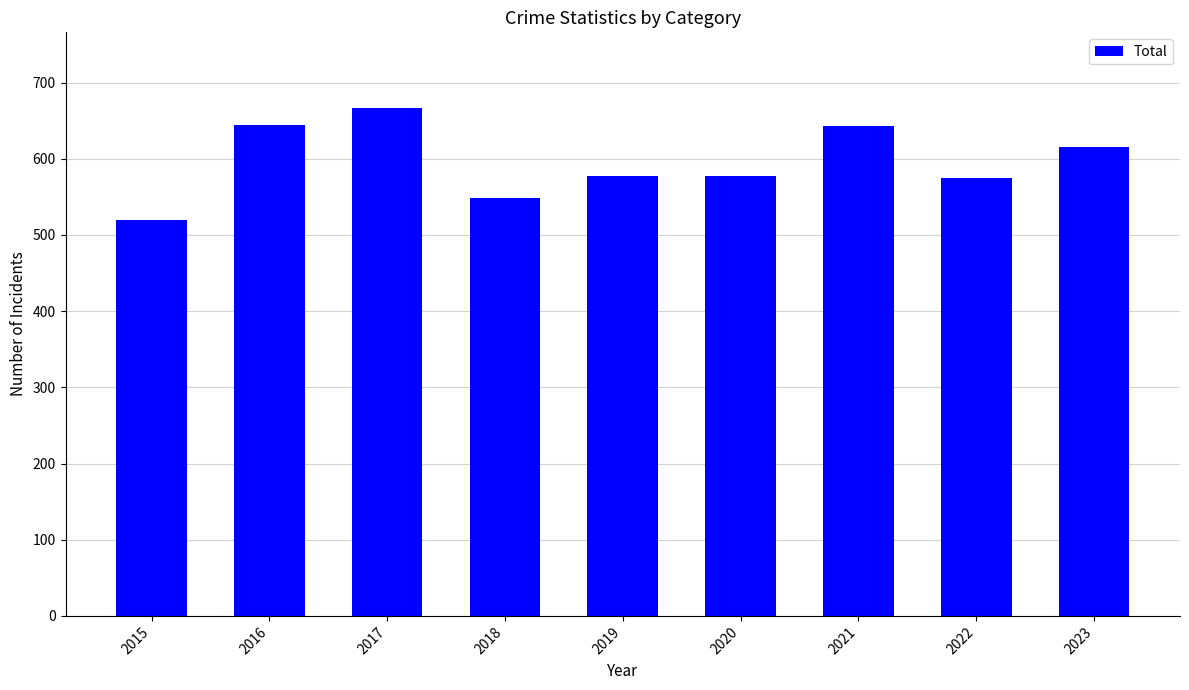

What is the difference between the maximum and second lowest values?

118